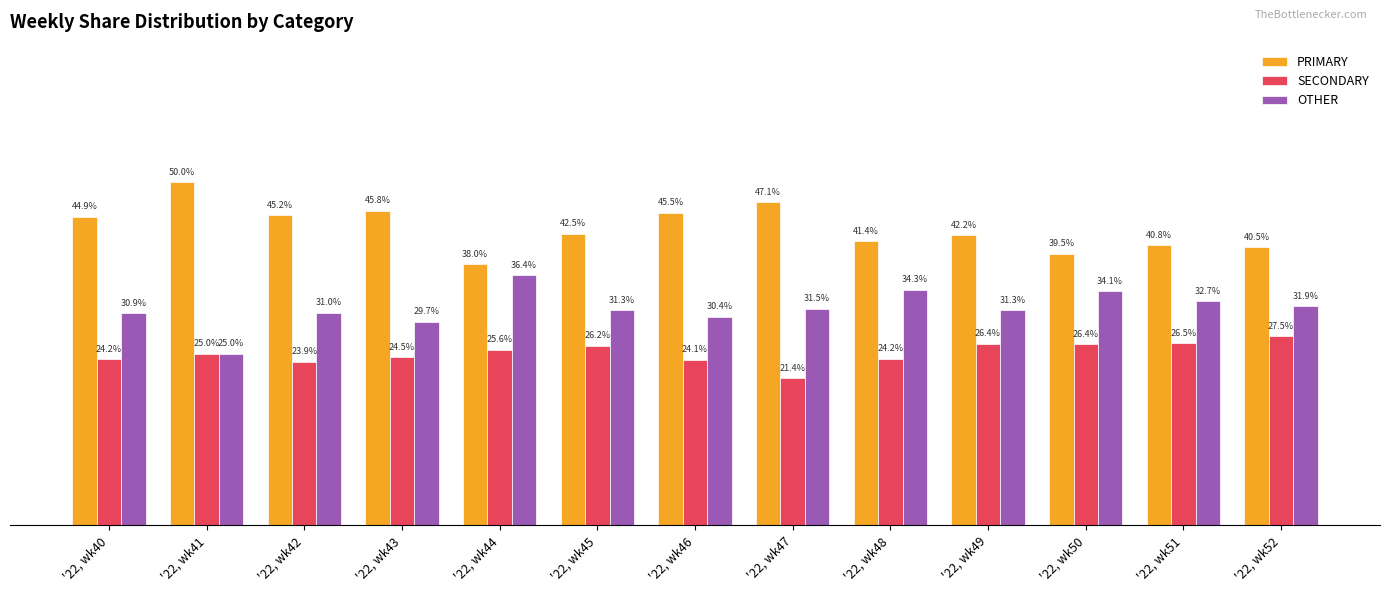

Where is PRIMARY nearest to the value 44?

'22, wk40